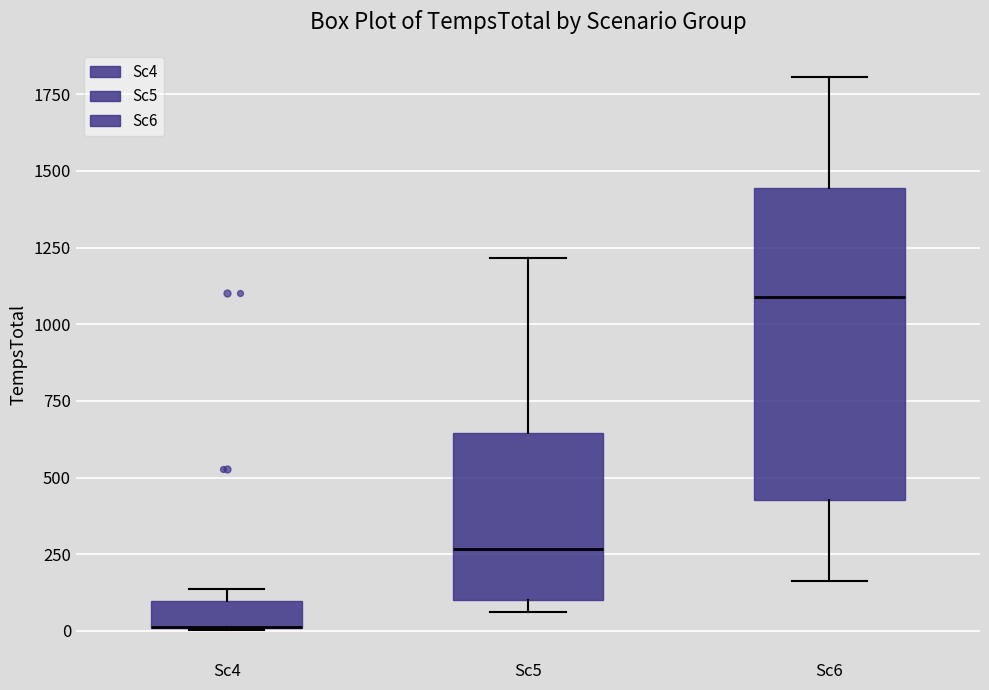

Where is the lower edge of the box for Sc6 on the y-axis? The values are not printed on the chart, so give them approximately, as read against the axis.

450